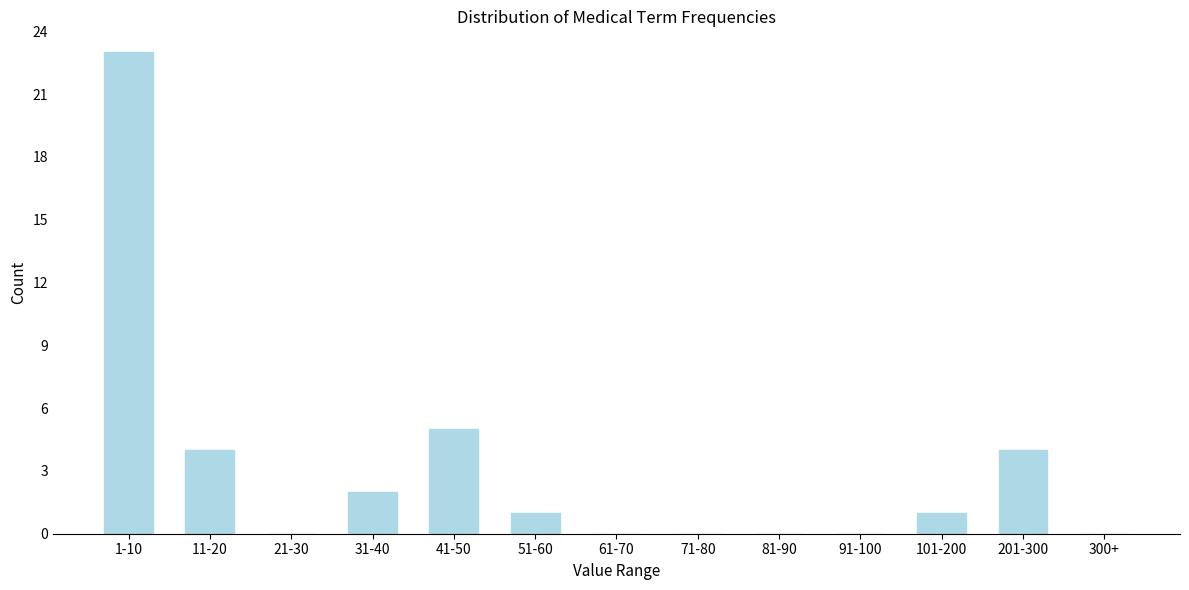

Reading left to right, what are all the values shown in this chart?

1-10=23	11-20=4	21-30=0	31-40=2	41-50=5	51-60=1	61-70=0	71-80=0	81-90=0	91-100=0	101-200=1	201-300=4	300+=0